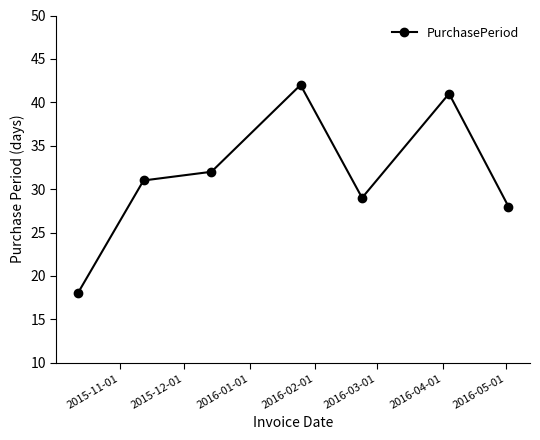

Reading left to right, list all the values displayed in this chart.

18	31	32	42	29	41	28